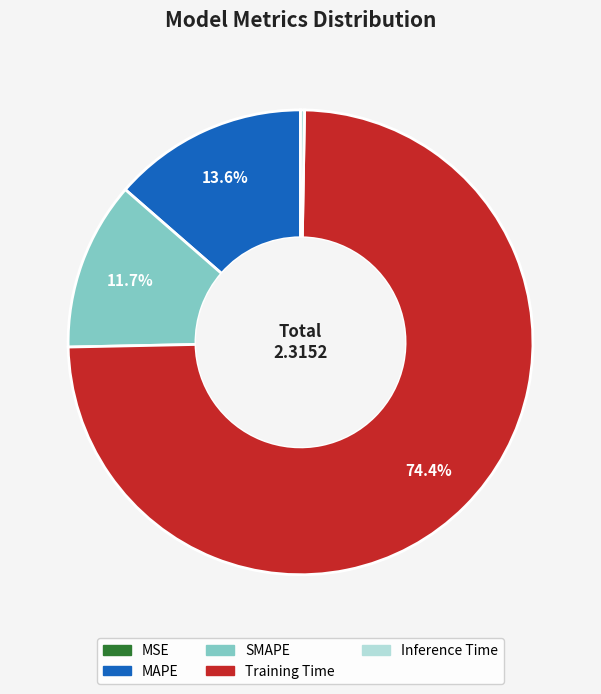

Which has a higher value, MAPE or Training Time?

Training Time